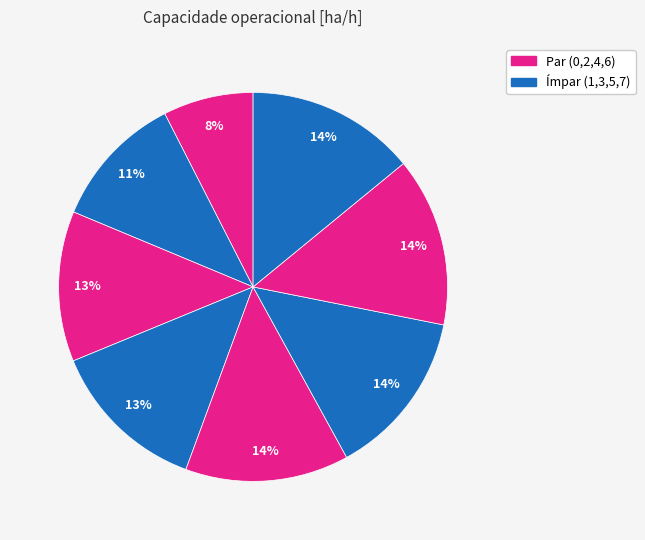

How many slices are in this pie chart?

8